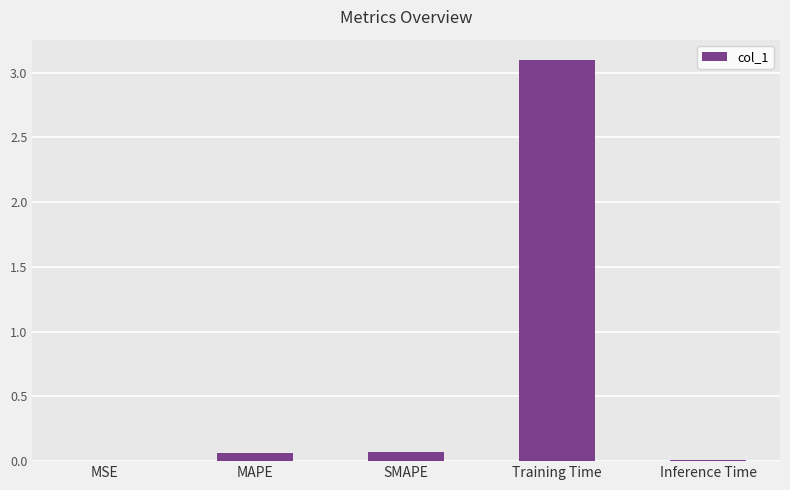

What is the sum of all values?

3.2